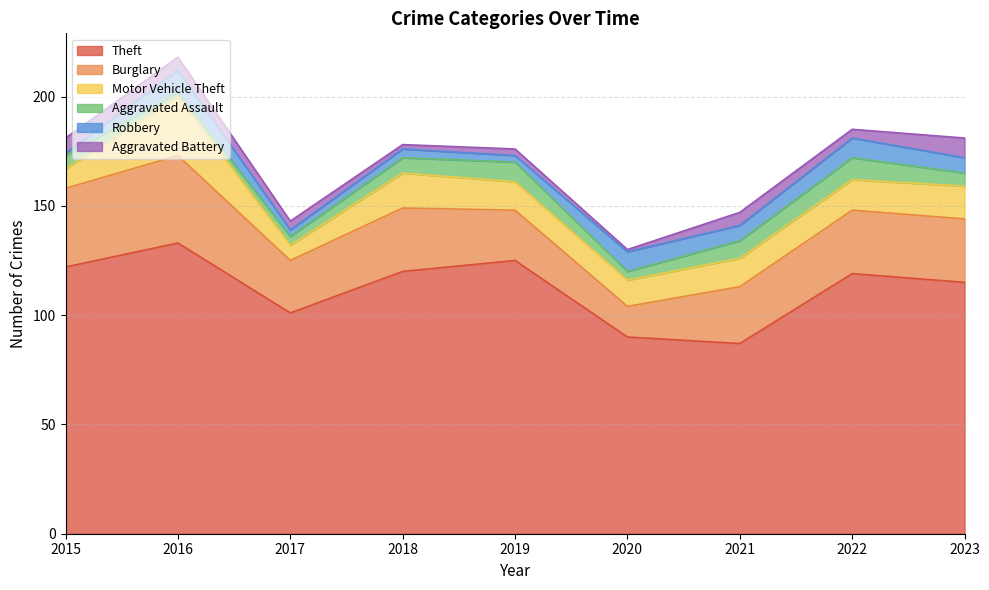

How many categories are shown in the chart?

9